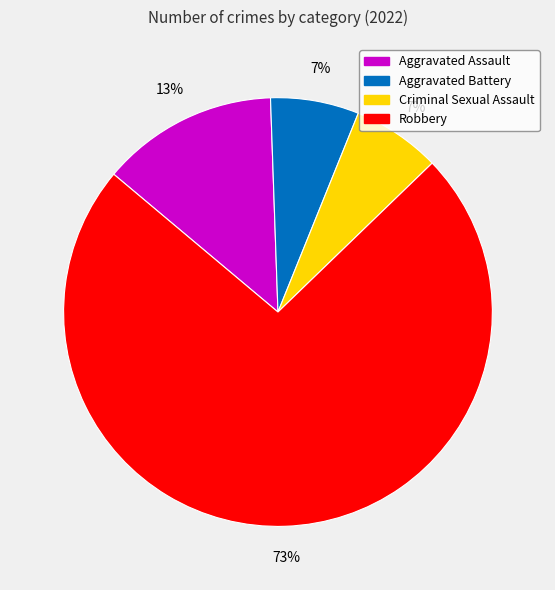

Does Aggravated Battery account for over 50% of the chart?

No